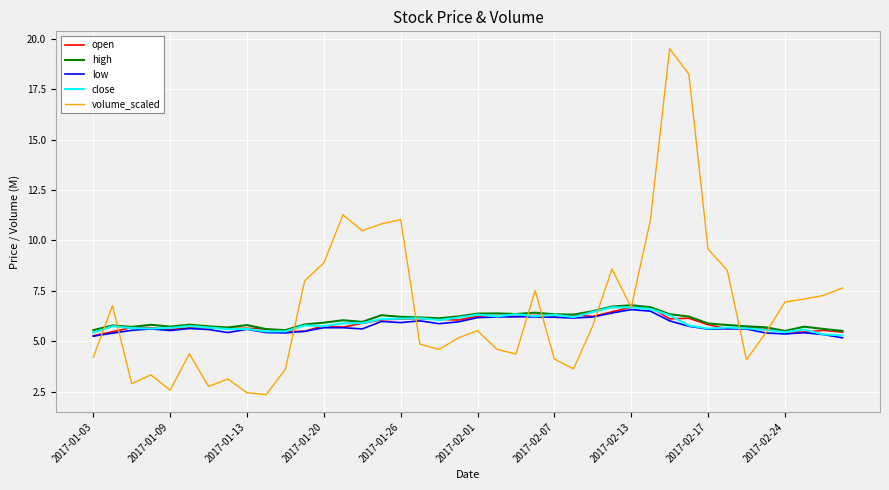

Which series has the largest range (max minus min)?

volume_scaled